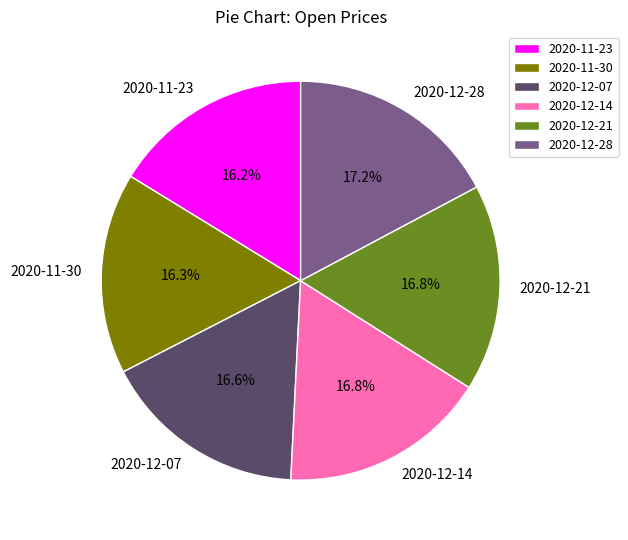

What percentage do 2020-12-14 and 2020-11-30 together represent?

33.1%